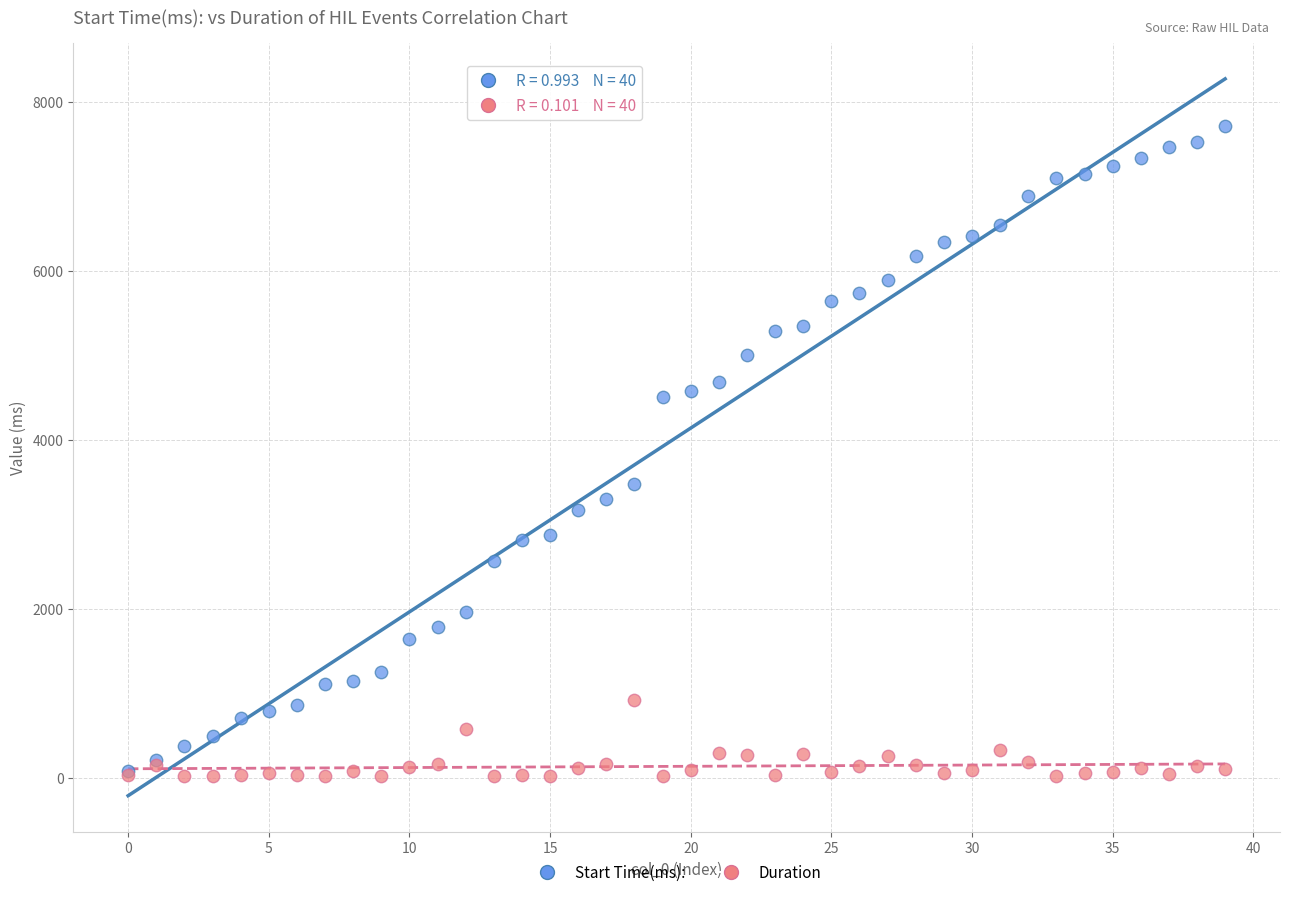

What are all the series names shown in the legend?

Start Time(ms):, Duration